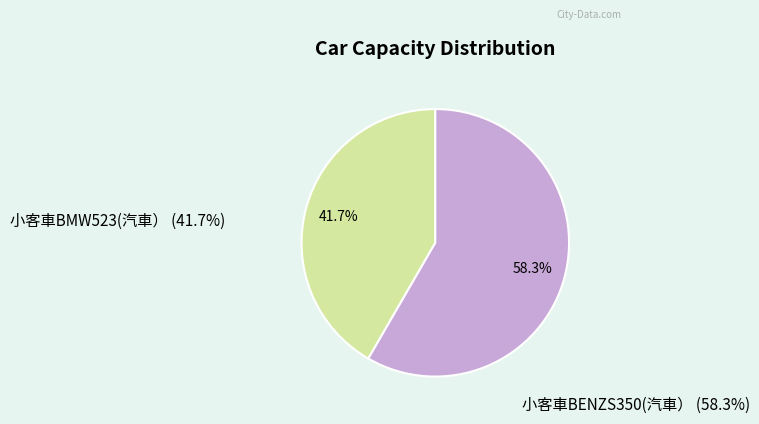

Approximately how many times larger is the value at 小客車BENZS350(汽車） (58.3%) compared to 小客車BMW523(汽車） (41.7%)?

1.4